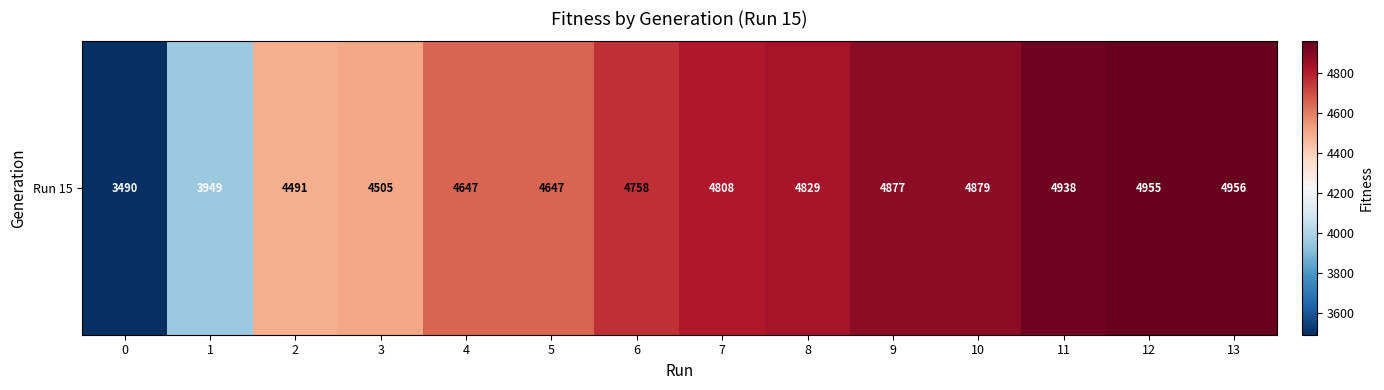

At which label does the data first exceed 4808?

8